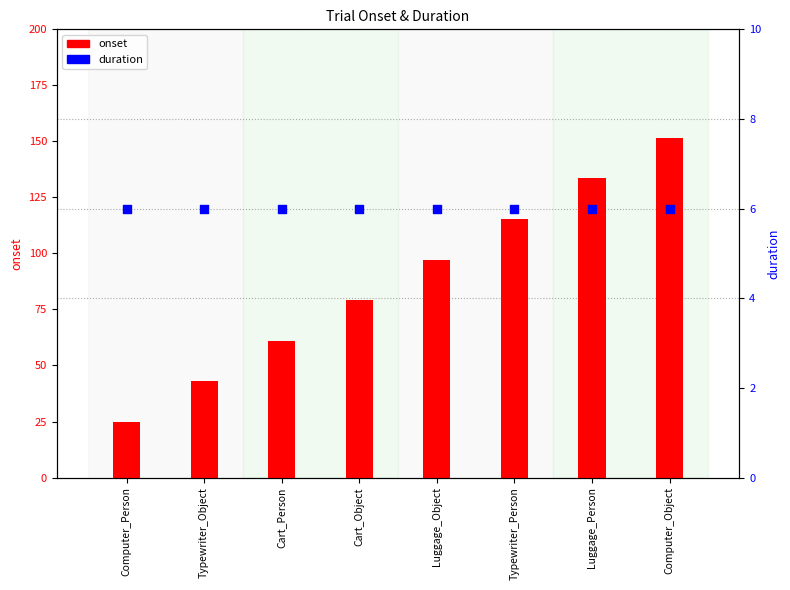

Which series contains the lowest Y value?

duration